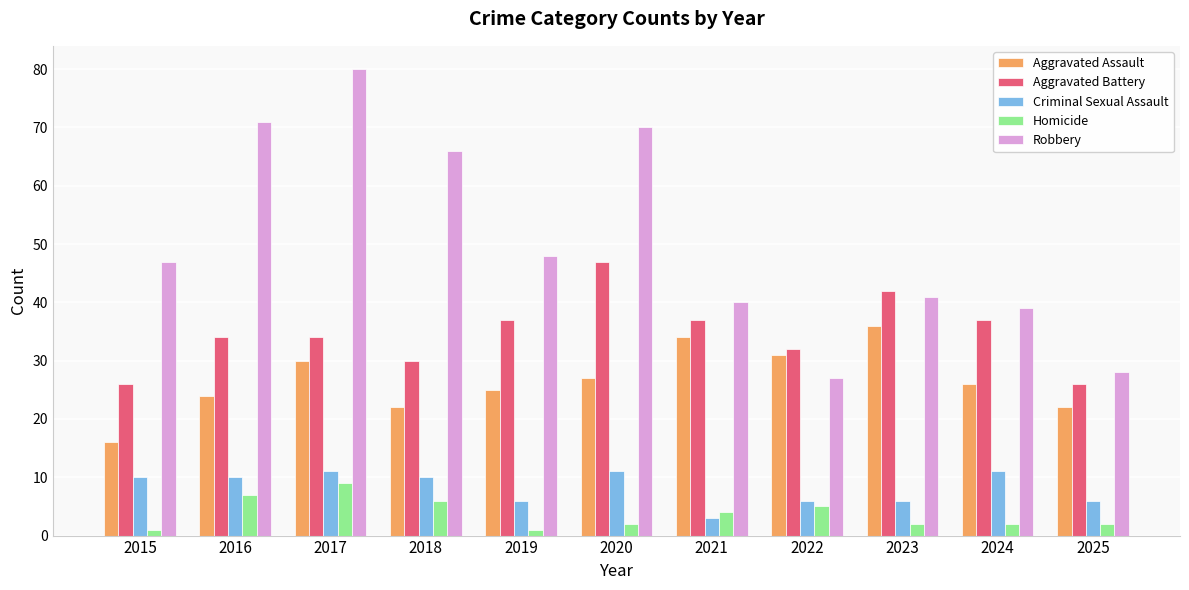

What are all the series names shown in the legend?

Aggravated Assault, Aggravated Battery, Criminal Sexual Assault, Homicide, Robbery